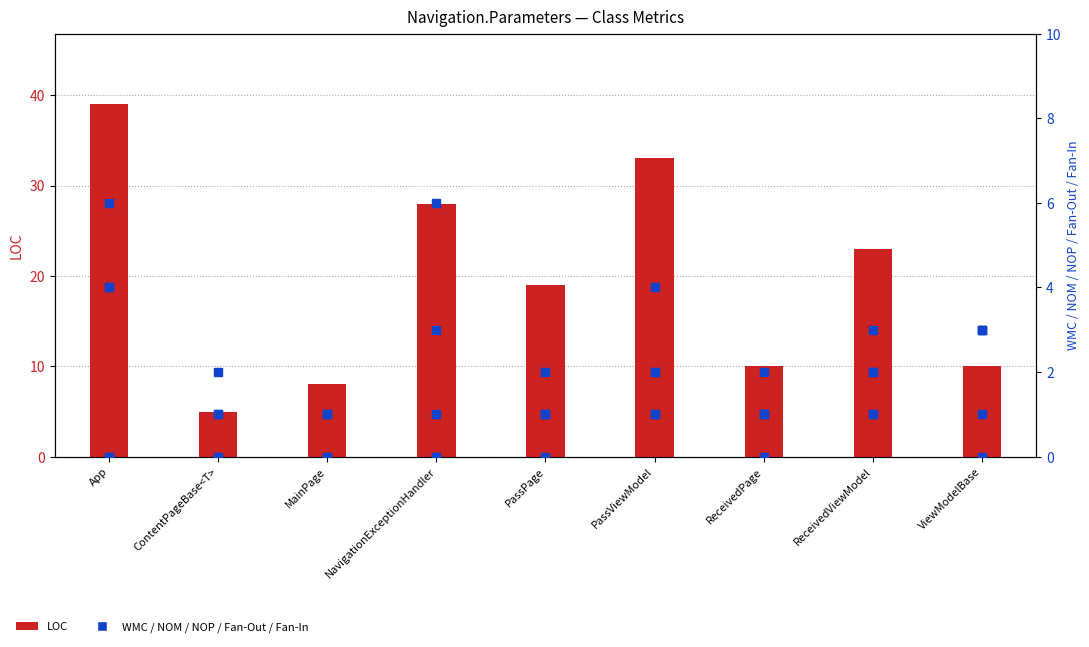

What is the difference between the highest and lowest values at ReceivedViewModel?

22